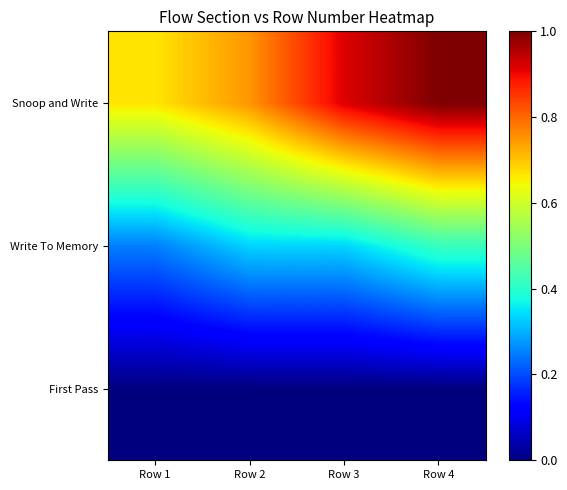

Rank the series by their average value, from lowest to highest.

First Pass, Write To Memory, Snoop and Write